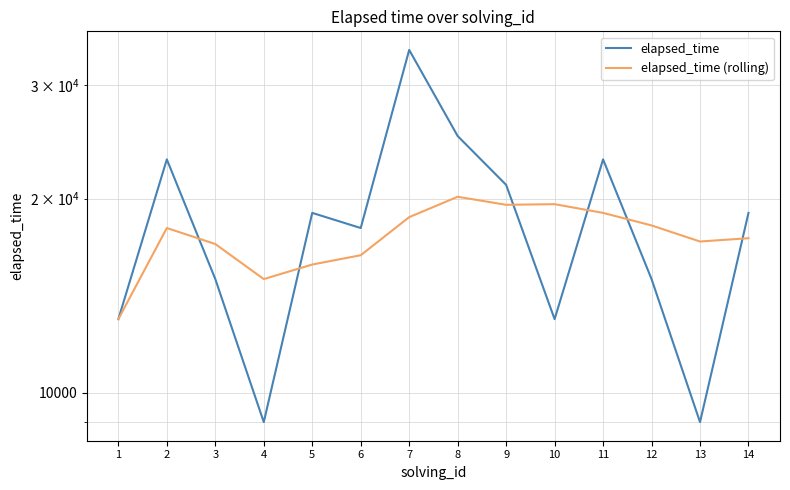

What is the difference between the maximum and minimum values in the elapsed_time series?

25000